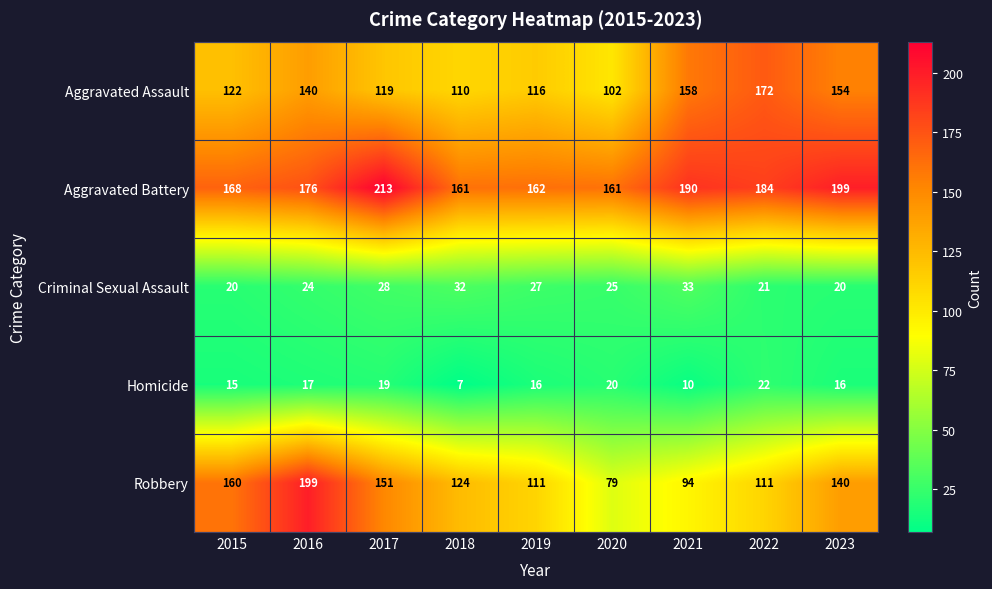

Which series changed the most between 2017 and 2018?

Aggravated Battery